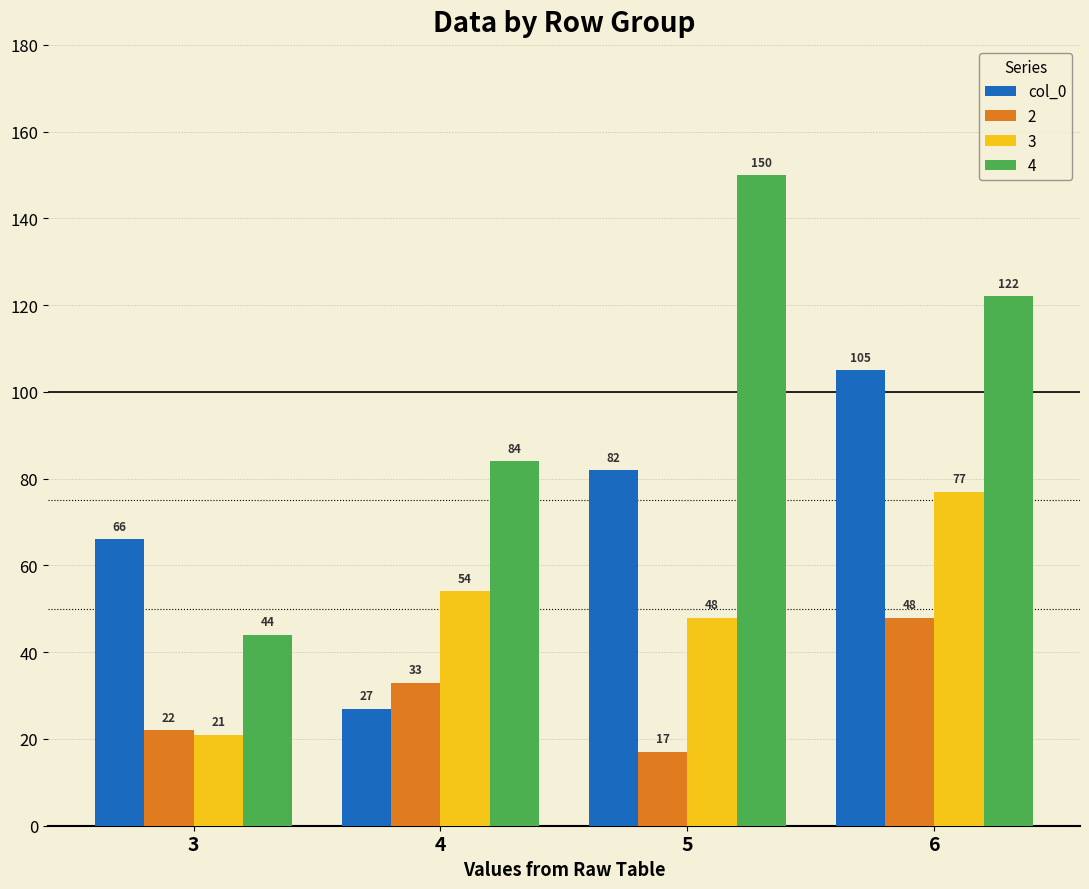

What is the maximum value shown in the chart?

150